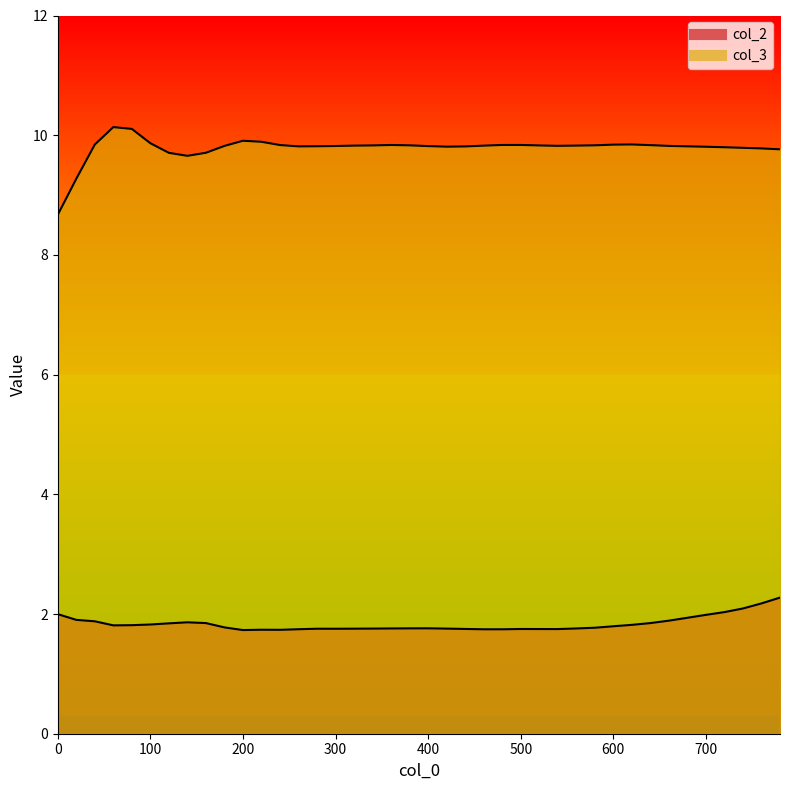

In col_2, how many points are lower than both neighbors (excluding endpoints)?

6